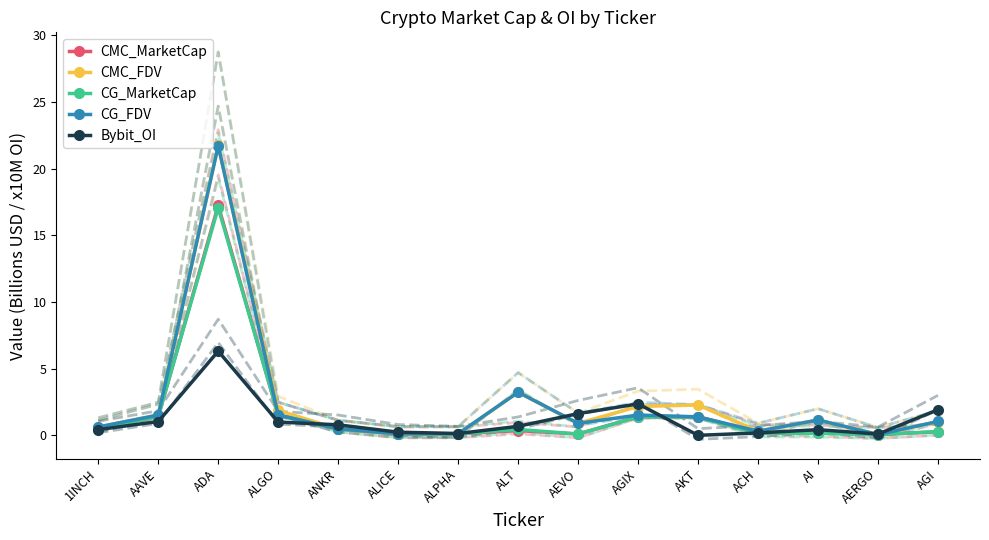

Which category has the highest value in the CMC_MarketCap series?

ADA